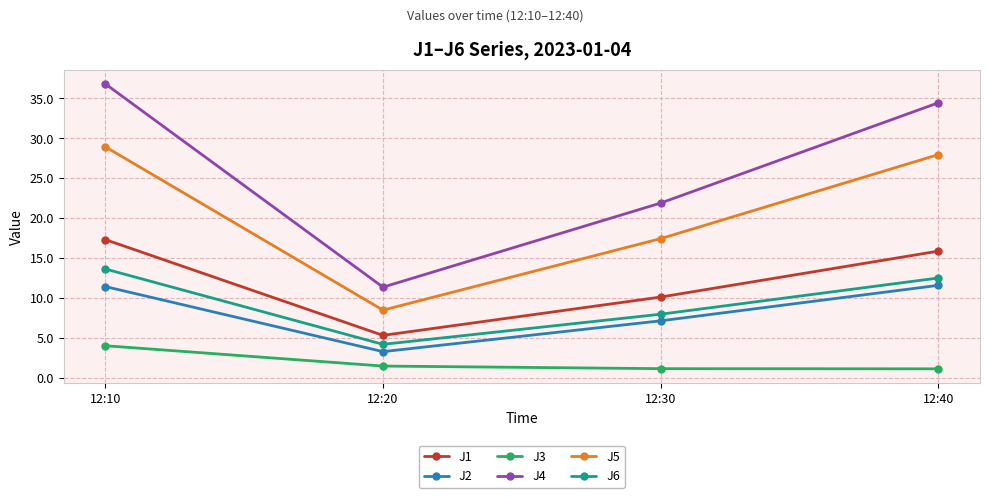

Is this an area chart (filled region under the line)?

No